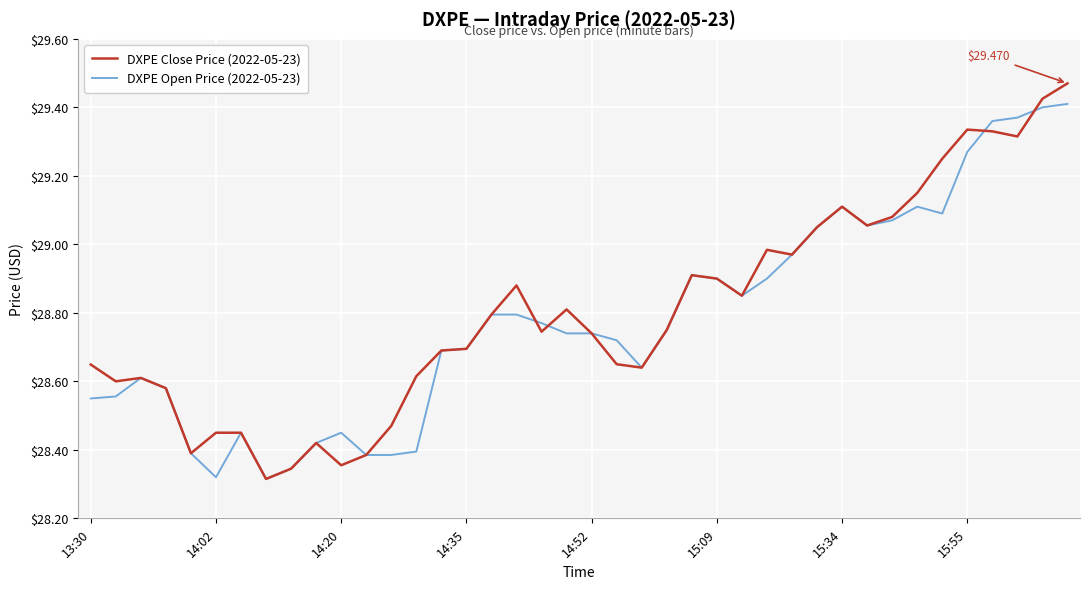

Rank the series by their maximum value, from highest to lowest.

DXPE Close Price (2022-05-23), DXPE Open Price (2022-05-23)